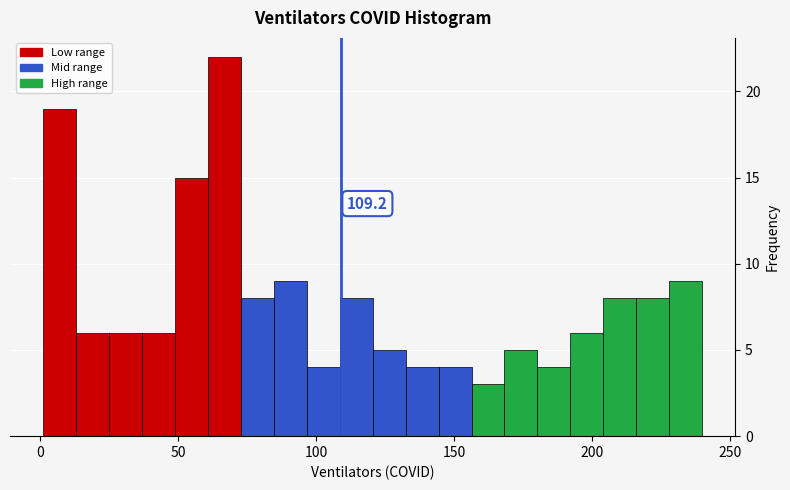

Around what value on the x-axis is the tallest bar? Give the approximate position of its centre, as read against the axis.

65